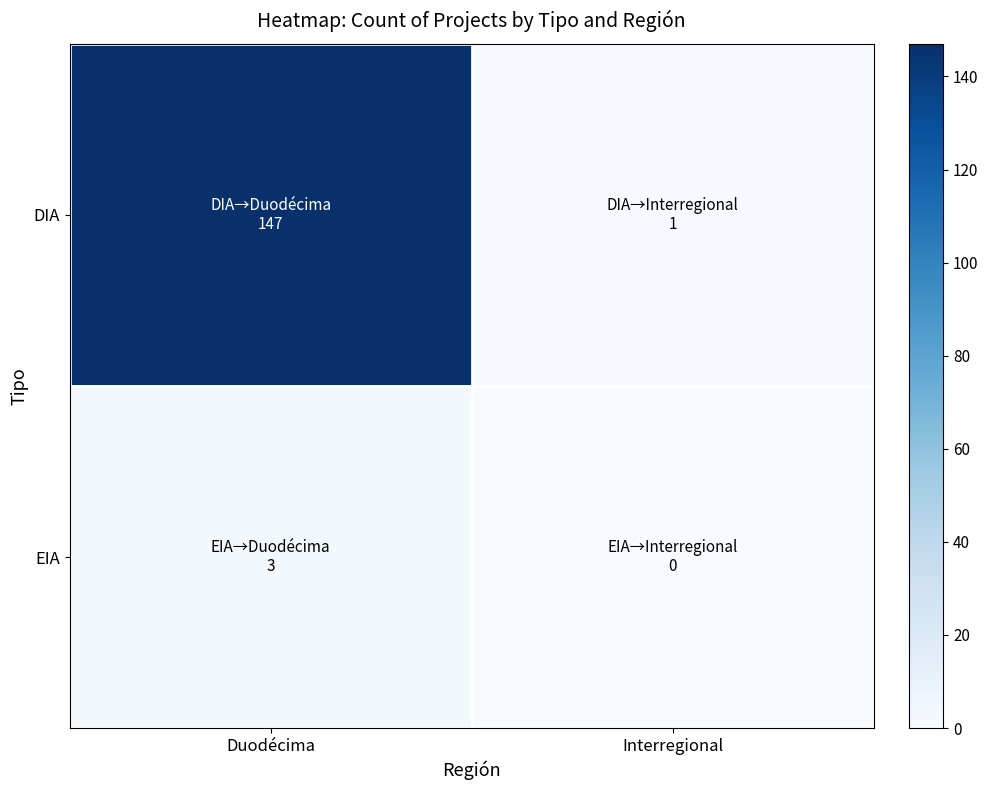

Rank the series at Interregional from highest to lowest value.

DIA, EIA